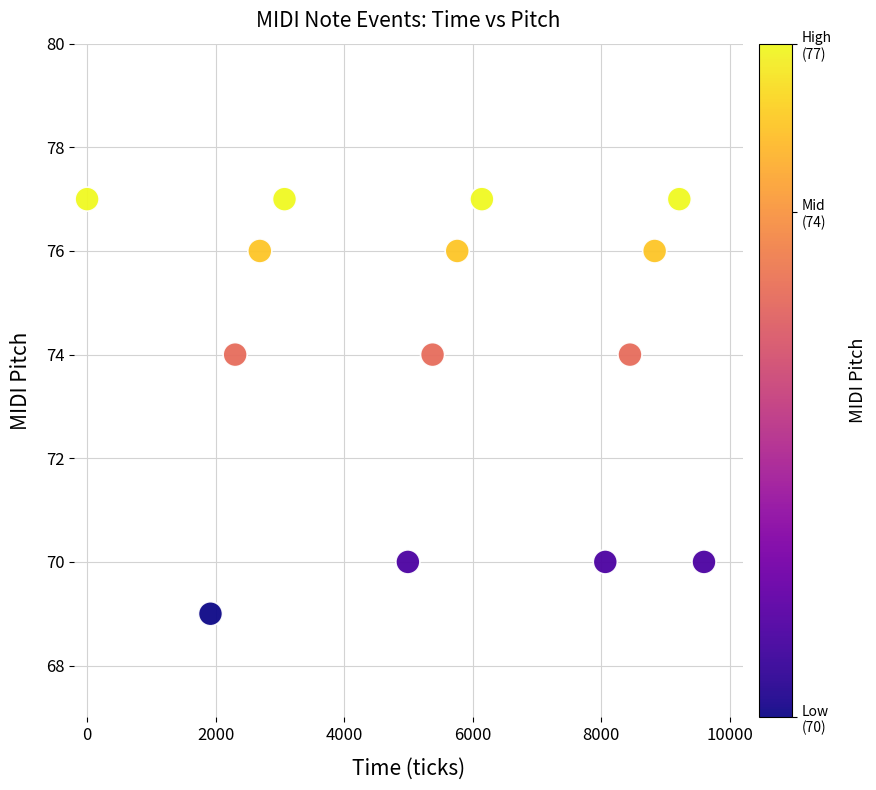

What is the range of Y values (max minus min)?

8